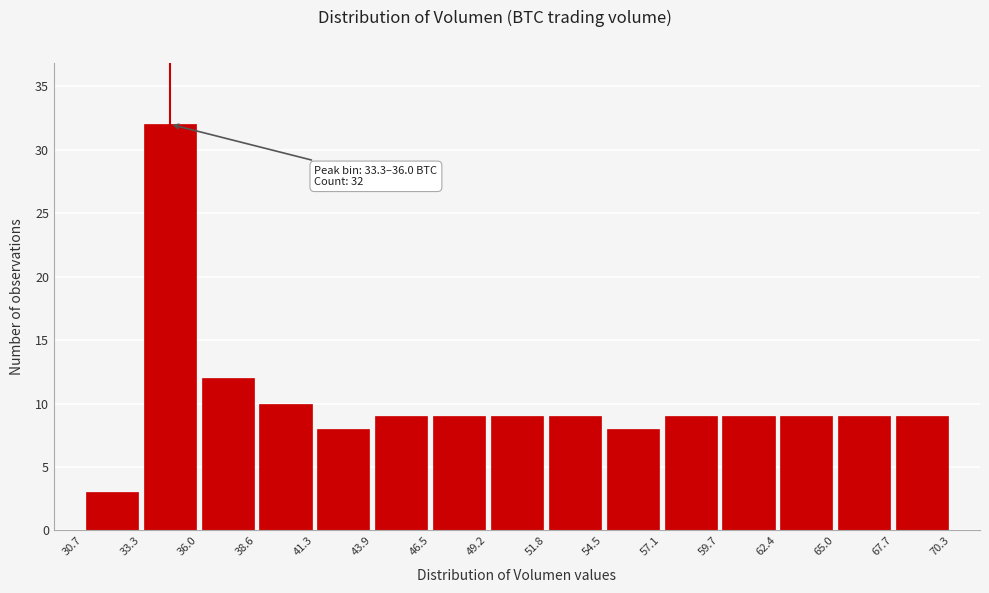

Which range on the x-axis has the tallest bar?

33.3 to 36.0